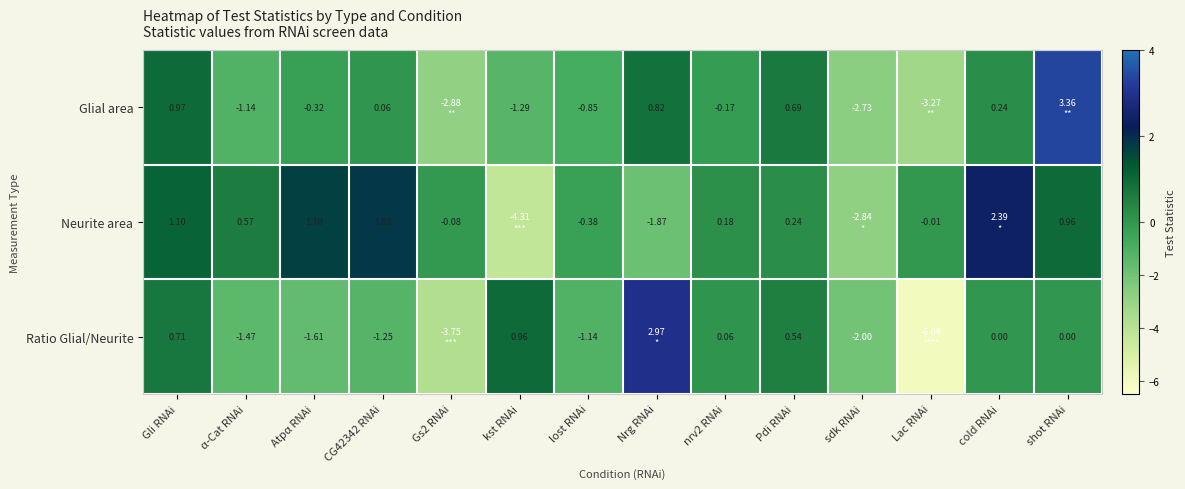

Is the value of Ratio Glial/Neurite at lost RNAi greater than the value of Glial area at nrv2 RNAi?

No